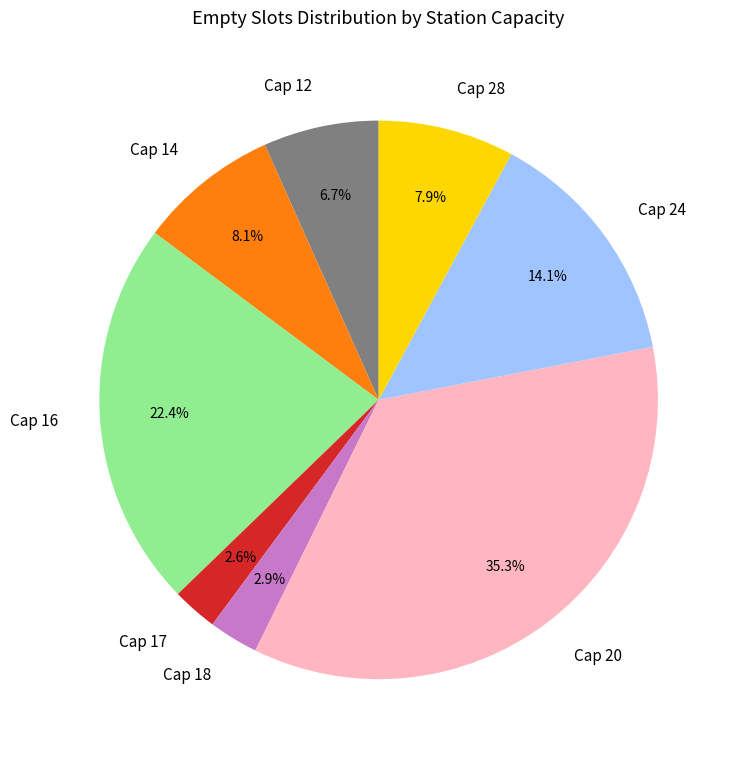

How many slices are in this pie chart?

8